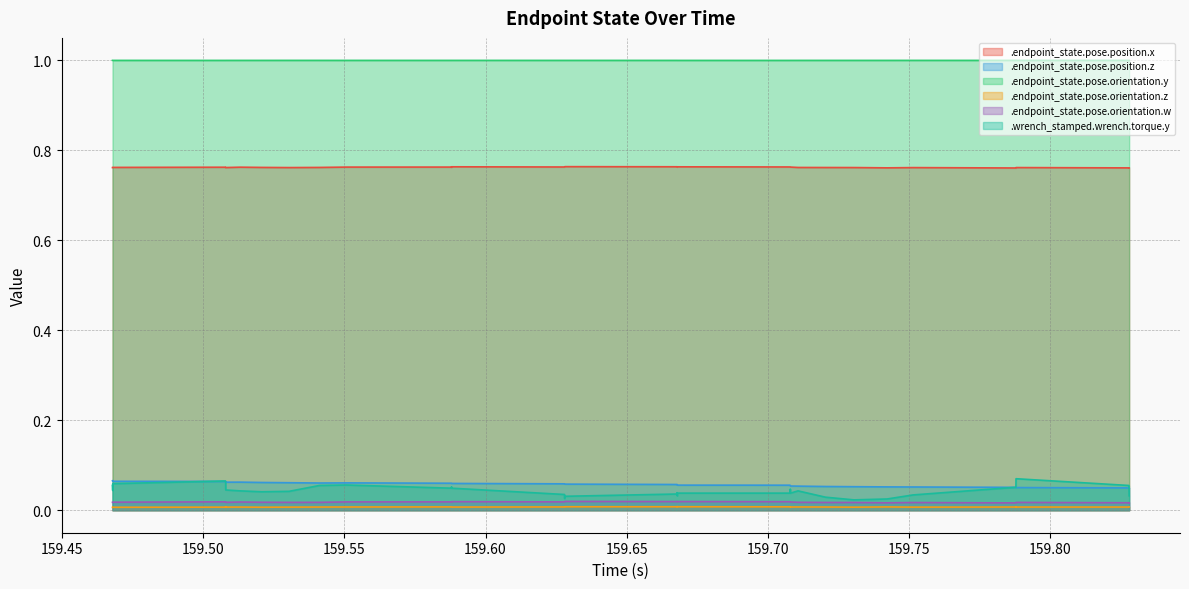

Reading left to right, list all the values displayed in this chart.

.endpoint_state.pose.position.x: 0.8	0.8	0.8	0.8	0.8	0.8	0.8	0.8	0.8	0.8	0.8	0.8	0.8	0.8	0.8	0.8	0.8	0.8	0.8	0.8	0.8	0.8	0.8	0.8	0.8	0.8	0.8	0.8	0.8	0.8	0.8	0.8	0.8	0.8	0.8	0.8	0.8	0.8	0.8	0.8
.endpoint_state.pose.position.z: 0.1	0.1	0.1	0.1	0.1	0.1	0.1	0.1	0.1	0.1	0.1	0.1	0.1	0.1	0.1	0.1	0.1	0.1	0.1	0.1	0.1	0.1	0.1	0.1	0.1	0.1	0.1	0.1	0.1	0.1	0.1	0.1	0.1	0.1	0.1	0.1	0.0	0.0	0.0	0.0
.endpoint_state.pose.orientation.y: 1.0	1.0	1.0	1.0	1.0	1.0	1.0	1.0	1.0	1.0	1.0	1.0	1.0	1.0	1.0	1.0	1.0	1.0	1.0	1.0	1.0	1.0	1.0	1.0	1.0	1.0	1.0	1.0	1.0	1.0	1.0	1.0	1.0	1.0	1.0	1.0	1.0	1.0	1.0	1.0
.endpoint_state.pose.orientation.z: 0.0	0.0	0.0	0.0	0.0	0.0	0.0	0.0	0.0	0.0	0.0	0.0	0.0	0.0	0.0	0.0	0.0	0.0	0.0	0.0	0.0	0.0	0.0	0.0	0.0	0.0	0.0	0.0	0.0	0.0	0.0	0.0	0.0	0.0	0.0	0.0	0.0	0.0	0.0	0.0
.endpoint_state.pose.orientation.w: 0.0	0.0	0.0	0.0	0.0	0.0	0.0	0.0	0.0	0.0	0.0	0.0	0.0	0.0	0.0	0.0	0.0	0.0	0.0	0.0	0.0	0.0	0.0	0.0	0.0	0.0	0.0	0.0	0.0	0.0	0.0	0.0	0.0	0.0	0.0	0.0	0.0	0.0	0.0	0.0
.wrench_stamped.wrench.torque.y: 0.1	0.1	0.0	0.1	0.1	0.1	0.1	0.0	0.0	0.0	0.0	0.1	0.1	0.0	0.1	0.0	0.0	0.0	0.0	0.0	0.0	0.0	0.0	0.0	0.0	0.0	0.0	0.0	0.0	0.0	0.0	0.0	0.0	0.1	0.1	0.1	0.1	0.1	0.1	0.0